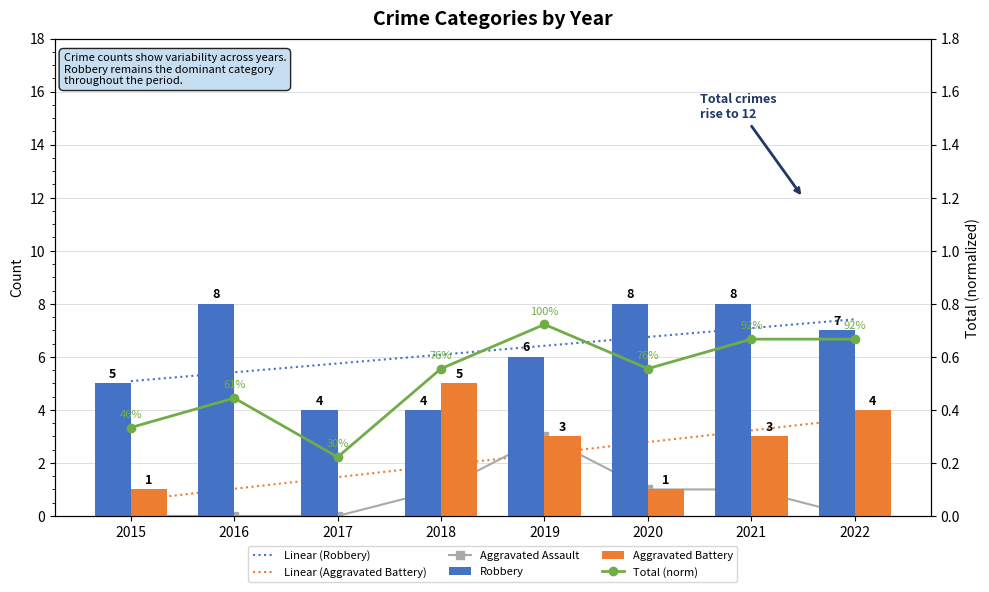

What is the greatest value displayed?

8.0